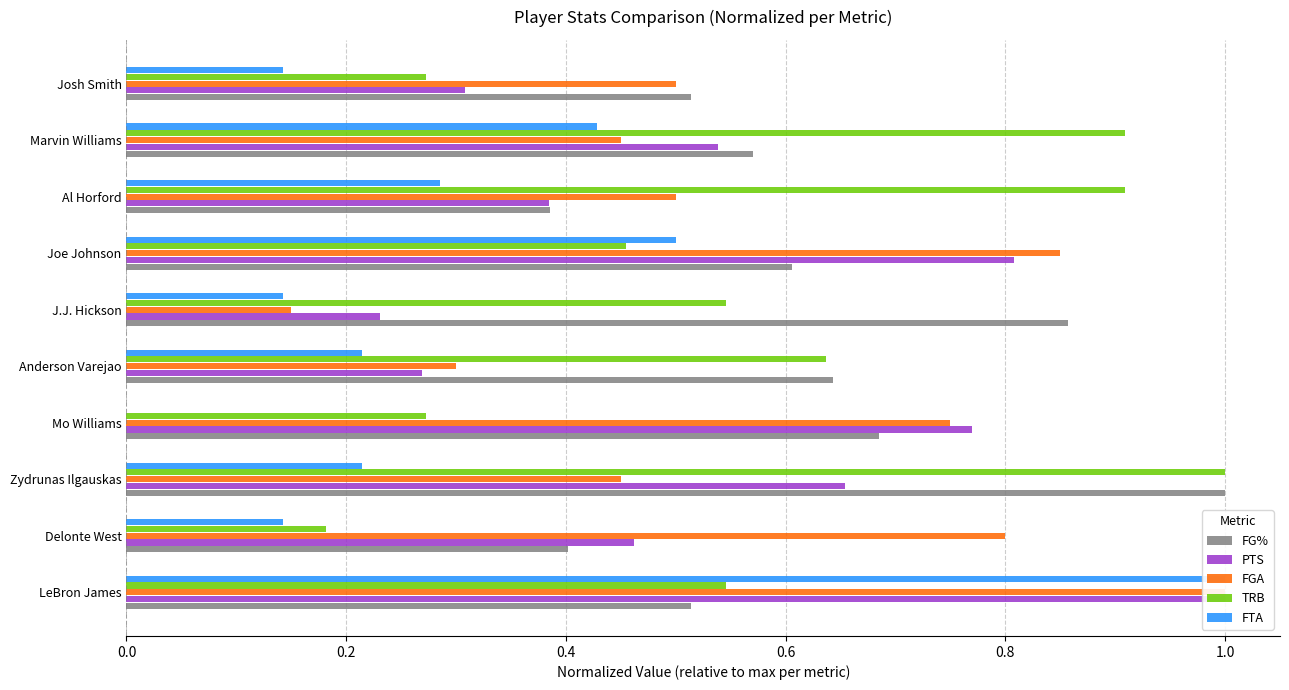

The FG% series shows 0.2 at Al Horford. True or false?

False